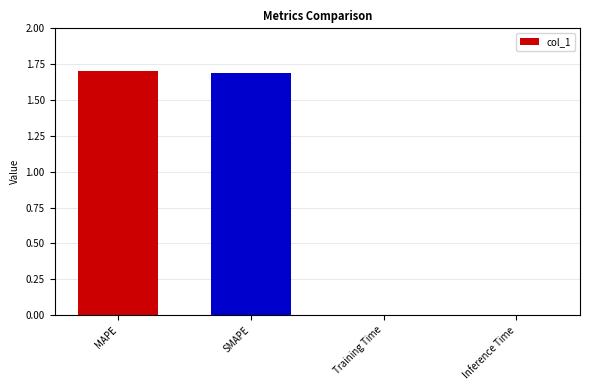

The value at MAPE is 0.5. True or false?

False